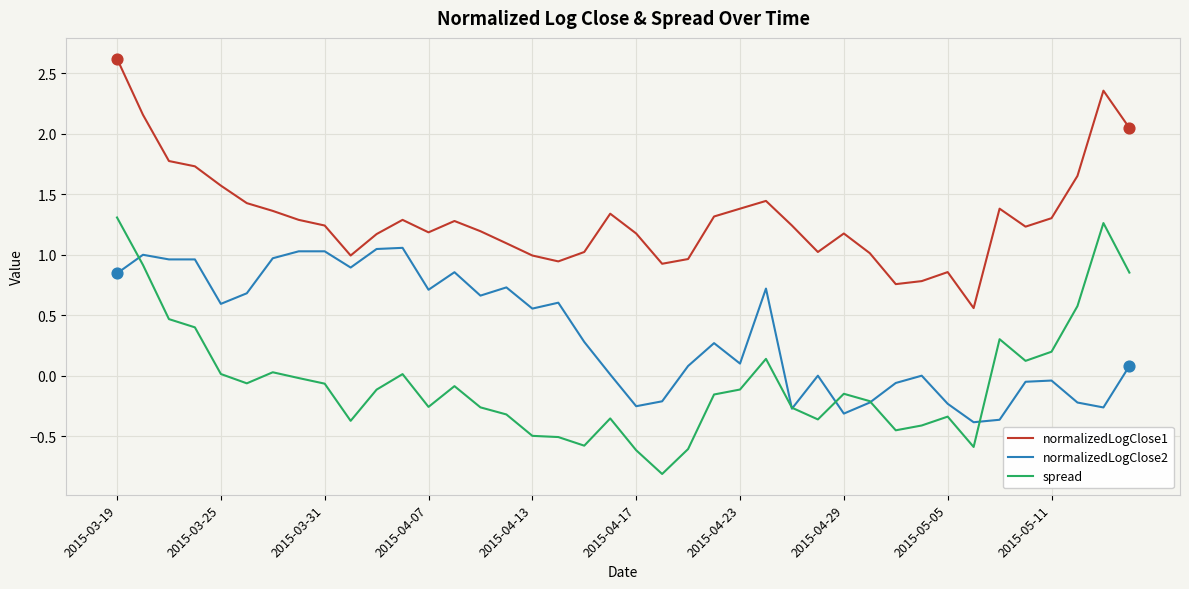

Rank the series by their maximum value, from highest to lowest.

normalizedLogClose1, spread, normalizedLogClose2